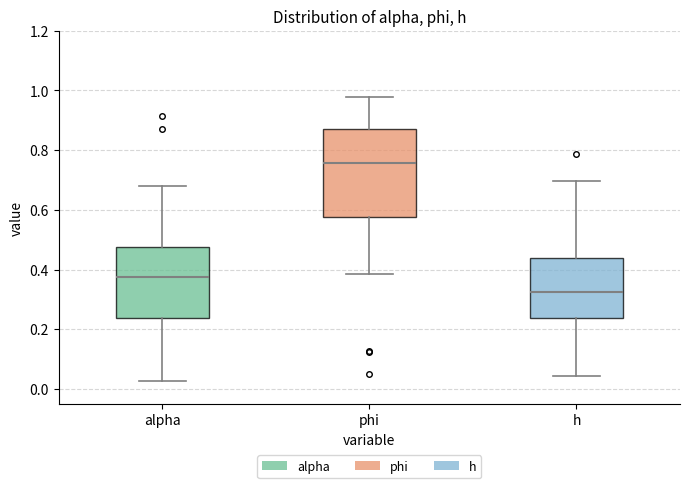

Which box's median line is the lowest?

h